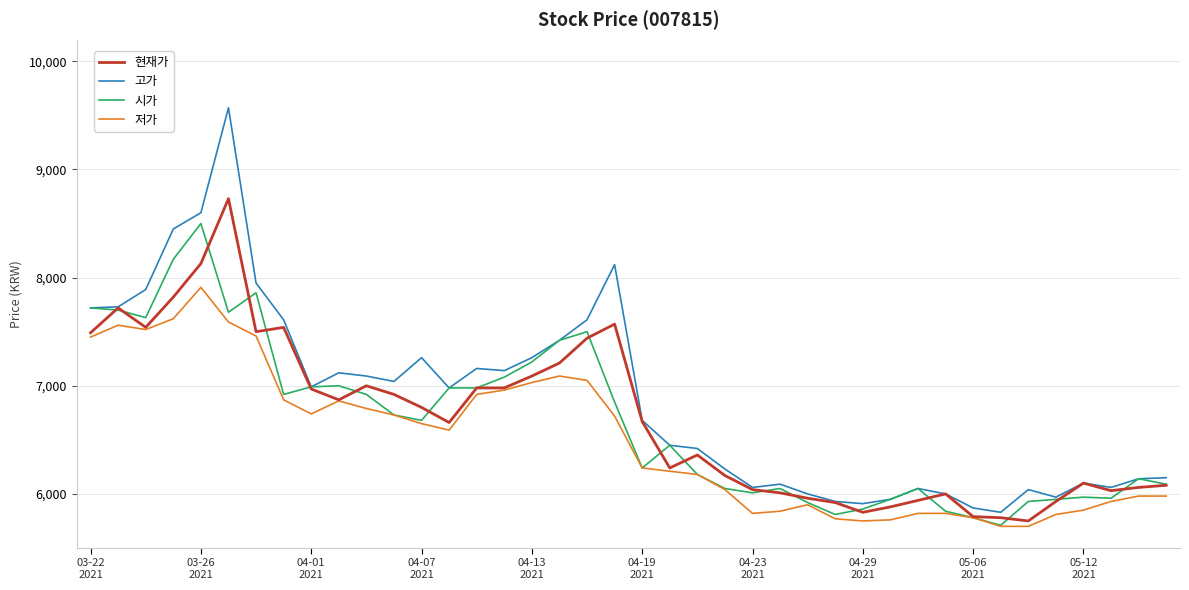

What is the difference between the maximum and minimum values in the 시가 series?

2790